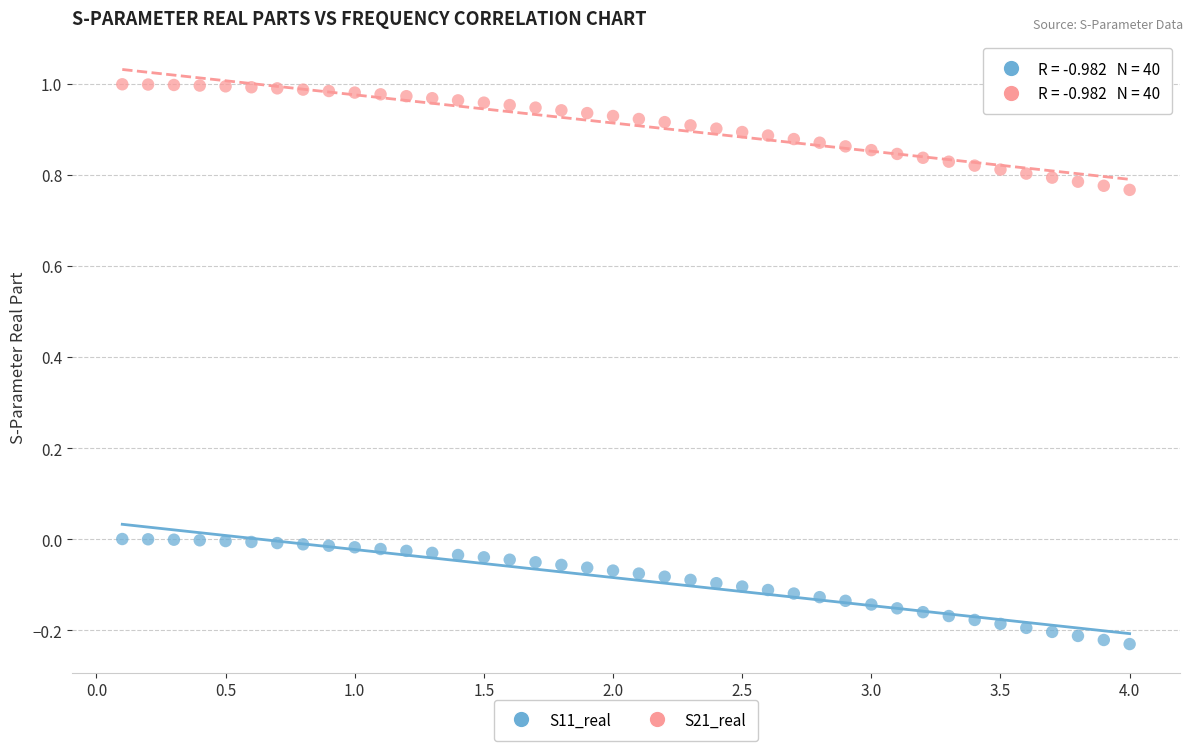

Which series reaches the minimum Y coordinate?

S11_real